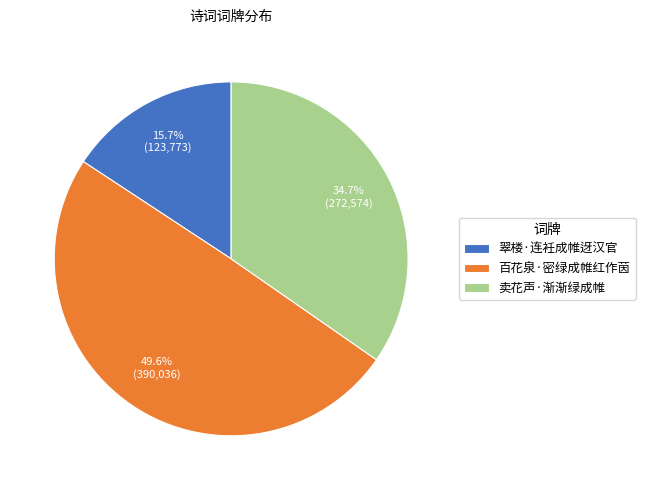

How many segments does this pie chart have?

3